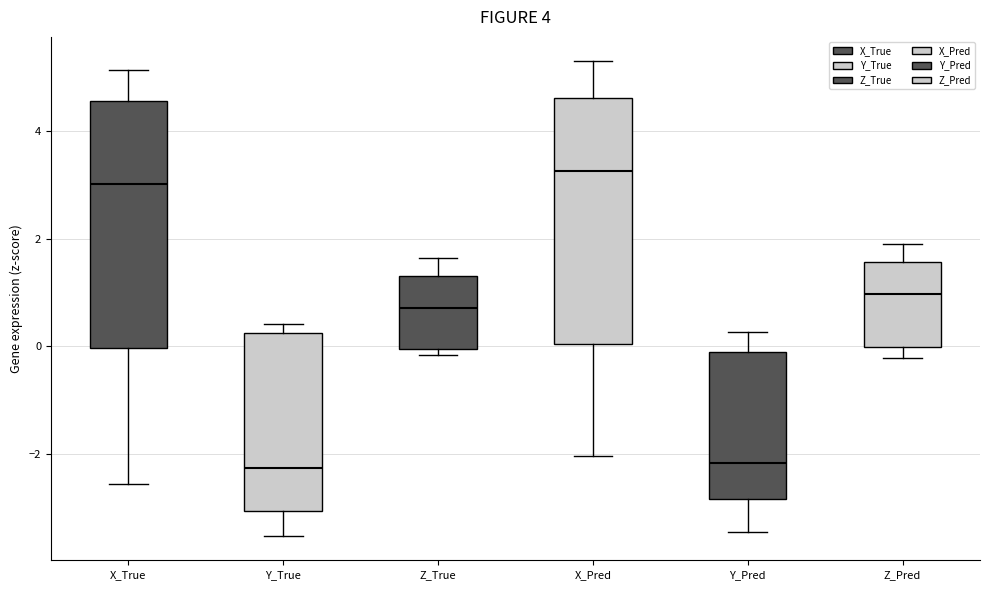

Reading left to right, transcribe this box plot: for each box, give where its median line is, the range the box spans, and where its two whiskers end, as read against the y-axis. The values are not printed on the chart, so give them approximately, as read against the axis.

X_True: median 3.0, box 0.0 to 4.6, whiskers -2.6 to 5.2
Y_True: median -2.2, box -3.0 to 0.2, whiskers -3.6 to 0.4
Z_True: median 0.8, box 0.0 to 1.4, whiskers -0.2 to 1.6
X_Pred: median 3.2, box 0.0 to 4.6, whiskers -2.0 to 5.4
Y_Pred: median -2.2, box -2.8 to -0.2, whiskers -3.4 to 0.2
Z_Pred: median 1.0, box 0.0 to 1.6, whiskers -0.2 to 2.0